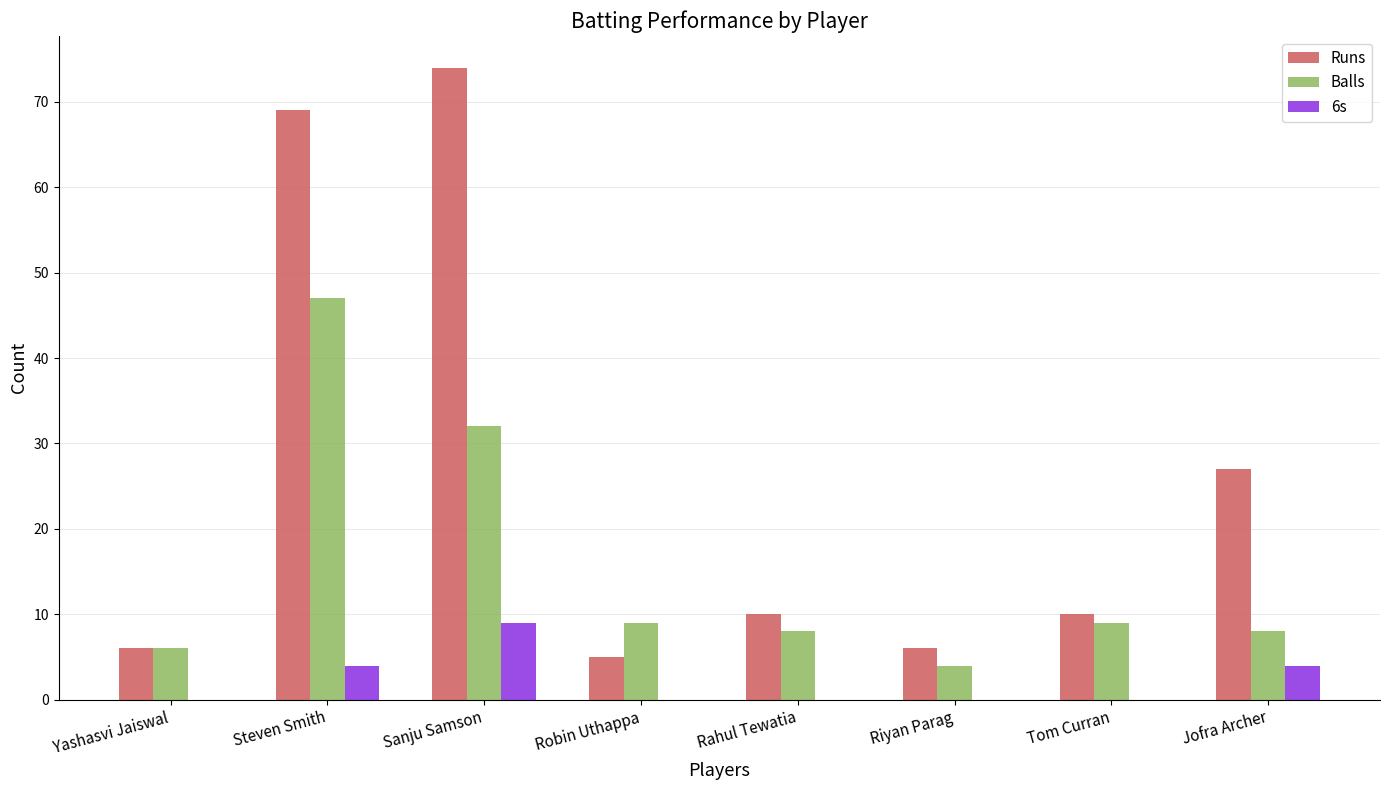

At which category is the sum across all series the highest?

Steven Smith